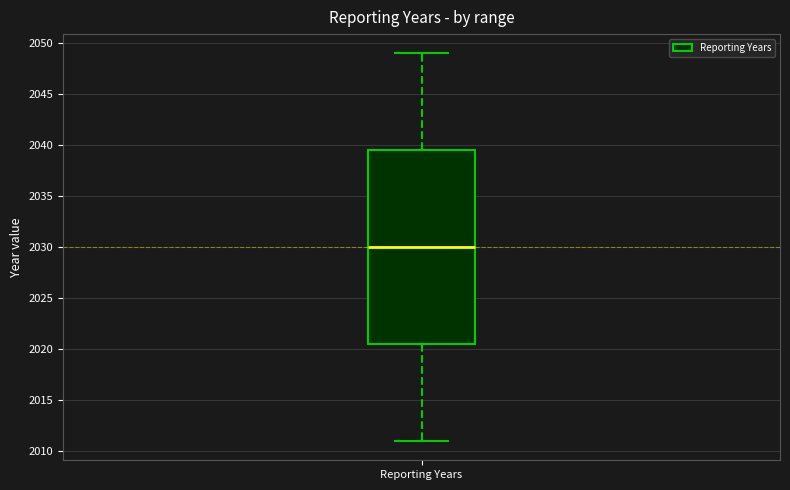

Read this box plot against the y-axis: the position of the median line, the range covered by the box, and the ends of both whiskers. The values are not printed on the chart, so give them approximately, as read against the axis.

median 2030.0, box 2020.5 to 2039.5, whiskers 2011.0 to 2049.0